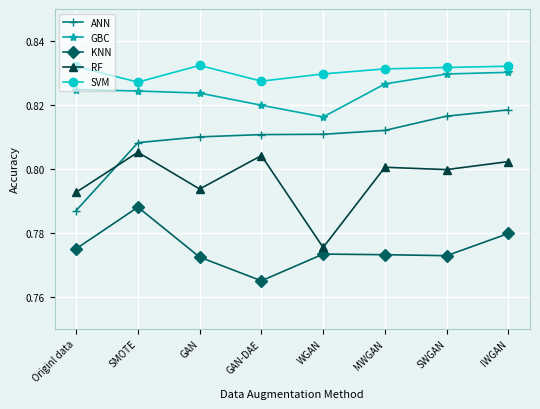

Does the chart display data point markers on the line(s)?

Yes